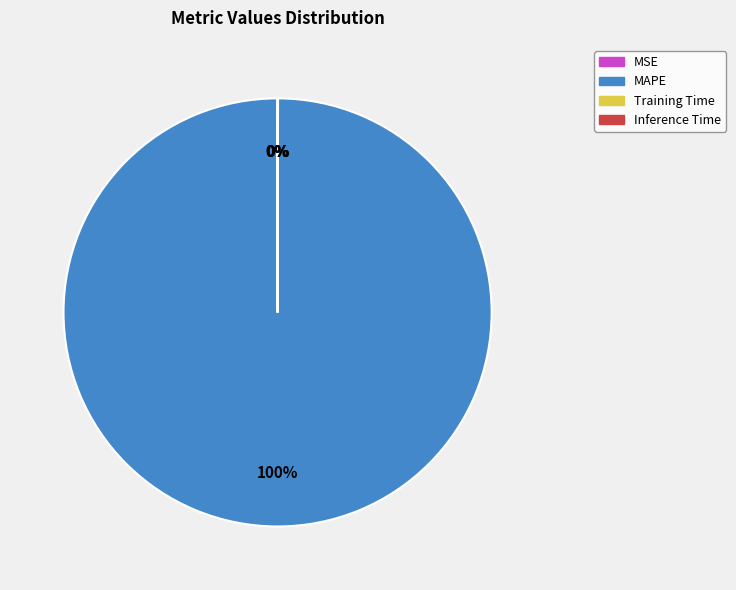

The MAPE slice represents 88% of the pie. True or false?

False